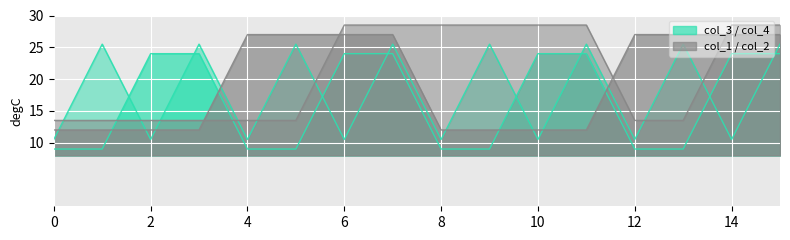

How many lines are shown in the chart?

4